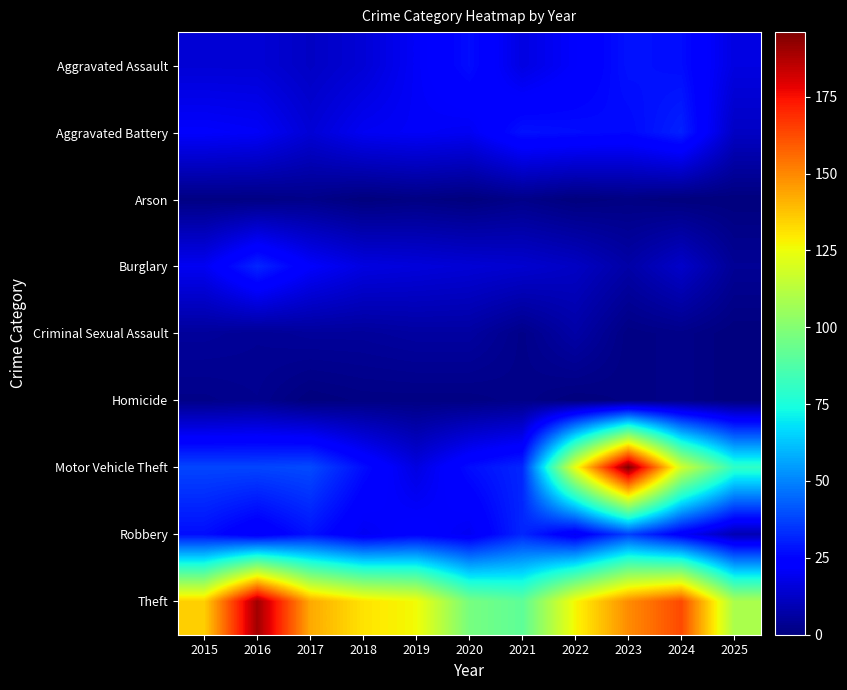

Reading right to left, transcribe all the data shown in this chart.

Aggravated Assault: 2025=17	2024=27	2023=28	2022=22	2021=17	2020=27	2019=21	2018=15	2017=12	2016=15	2015=15
Aggravated Battery: 2025=12	2024=31	2023=26	2022=27	2021=28	2020=20	2019=21	2018=20	2017=15	2016=21	2015=22
Arson: 2025=0	2024=0	2023=1	2022=0	2021=2	2020=0	2019=1	2018=0	2017=2	2016=1	2015=1
Burglary: 2025=4	2024=13	2023=7	2022=12	2021=14	2020=15	2019=16	2018=17	2017=22	2016=32	2015=20
Criminal Sexual Assault: 2025=0	2024=2	2023=1	2022=7	2021=2	2020=6	2019=6	2018=5	2017=5	2016=4	2015=5
Homicide: 2025=0	2024=2	2023=1	2022=0	2021=2	2020=1	2019=1	2018=1	2017=0	2016=3	2015=2
Motor Vehicle Theft: 2025=80	2024=118	2023=196	2022=124	2021=32	2020=27	2019=17	2018=27	2017=39	2016=38	2015=38
Robbery: 2025=9	2024=22	2023=37	2022=20	2021=32	2020=20	2019=24	2018=20	2017=28	2016=21	2015=27
Theft: 2025=109	2024=163	2023=149	2022=127	2021=91	2020=97	2019=126	2018=131	2017=143	2016=190	2015=135